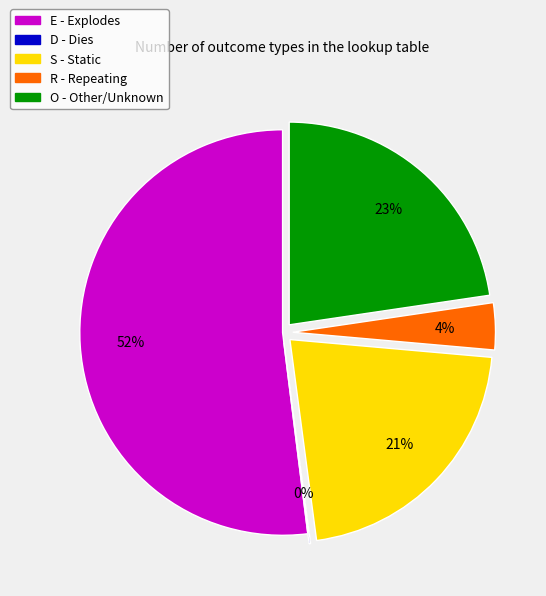

What is the largest slice in the pie chart?

E - Explodes